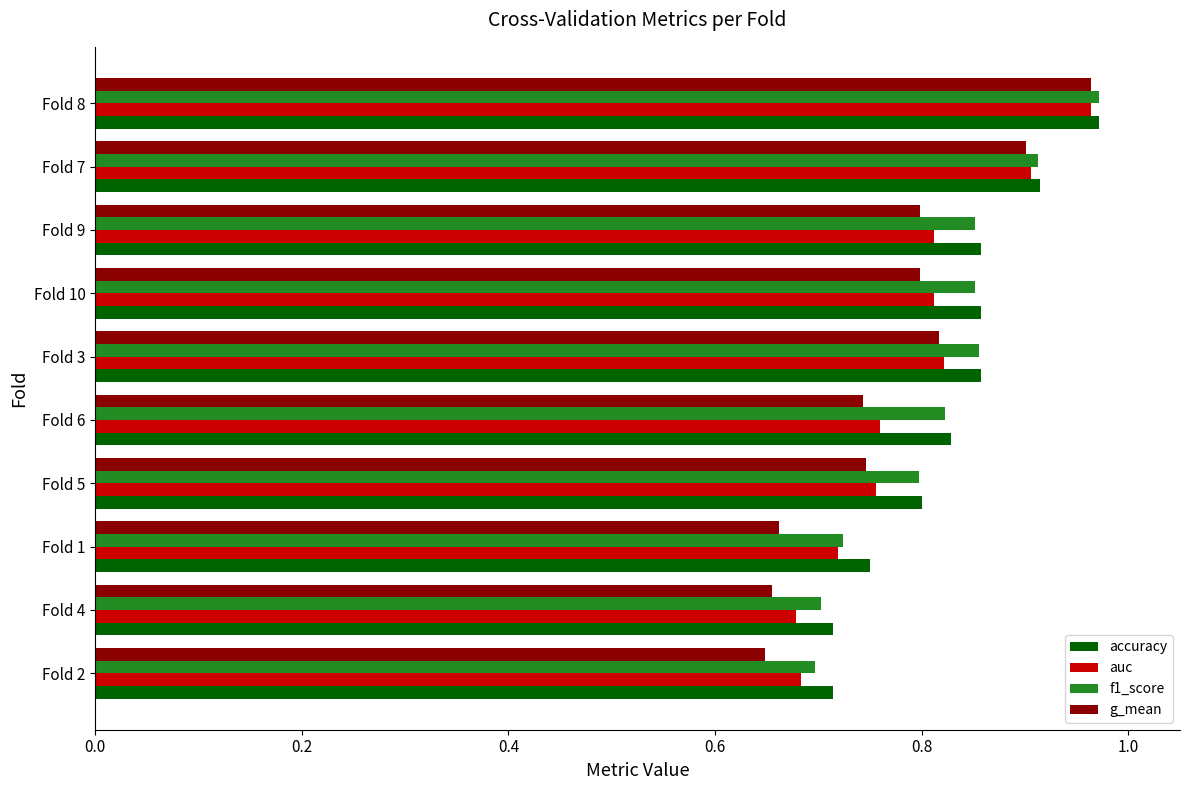

What are all the series names shown in the legend?

accuracy, auc, f1_score, g_mean